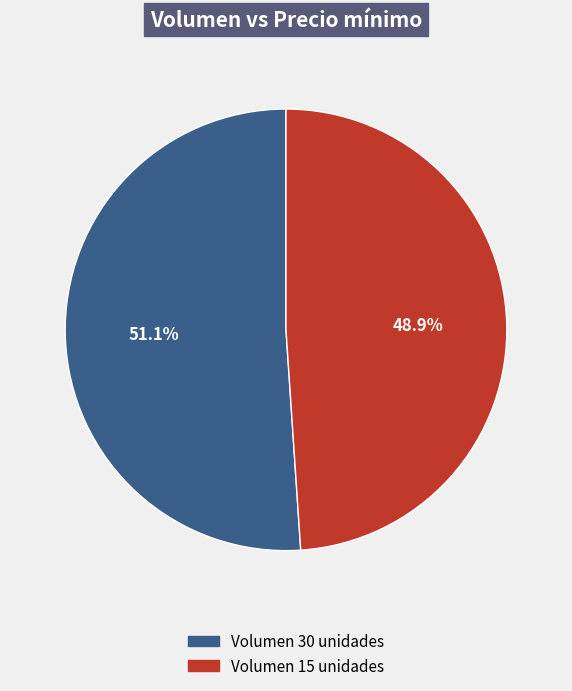

To the nearest percent, what is the average slice percentage?

50%